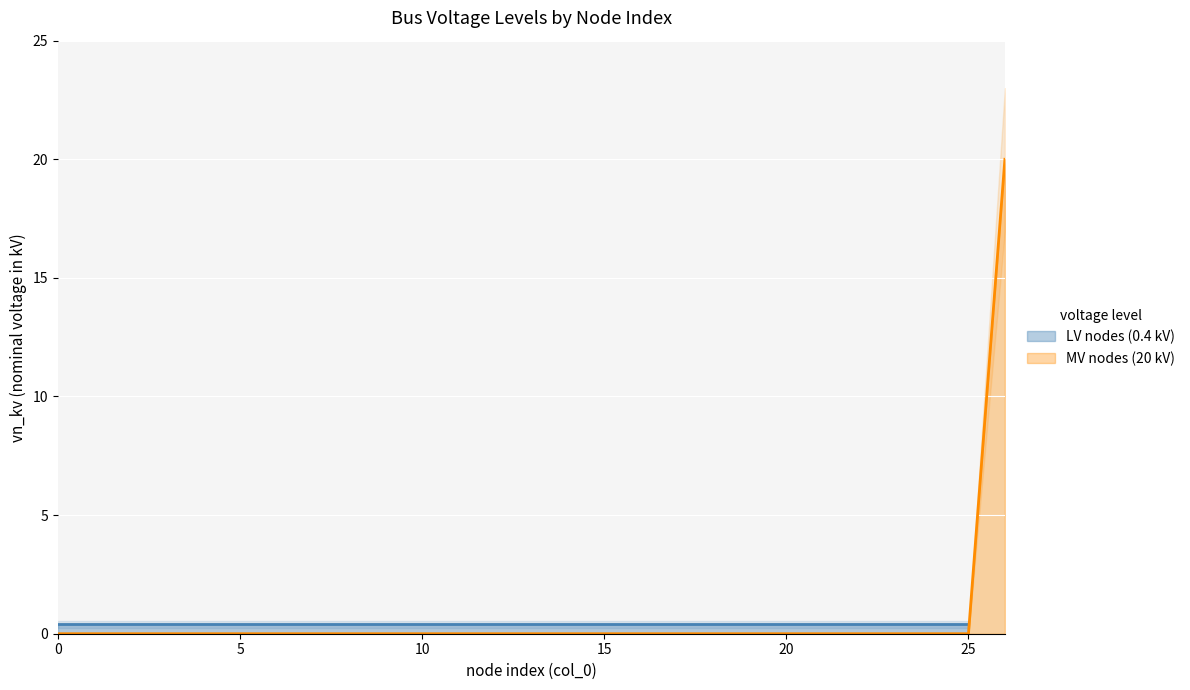

The LV nodes (0.4 kV) series shows 0.4 at 3. True or false?

True